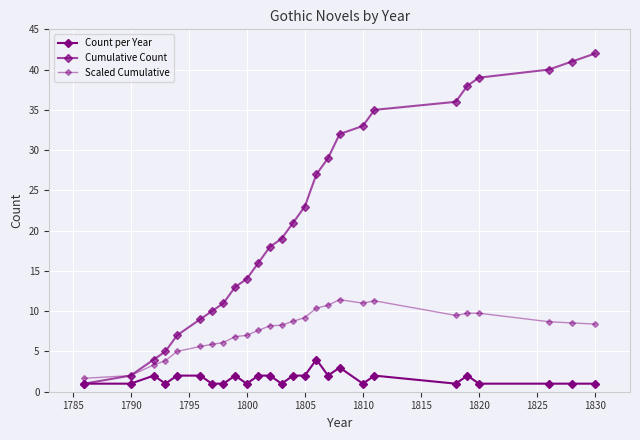

True or false: Scaled Cumulative has more than 2 interior local peaks.

True